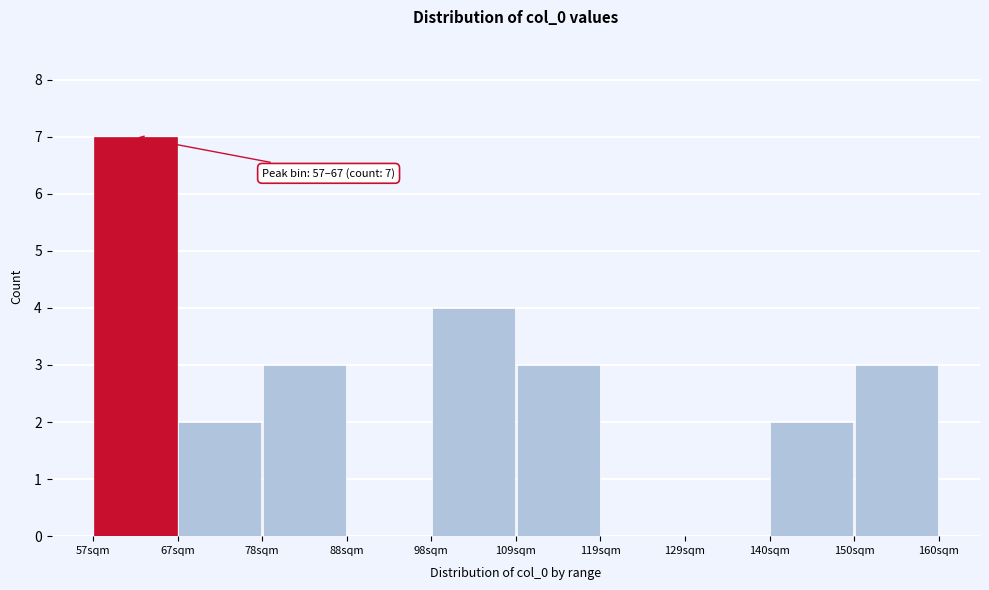

Which range on the x-axis has the tallest bar?

58 to 68